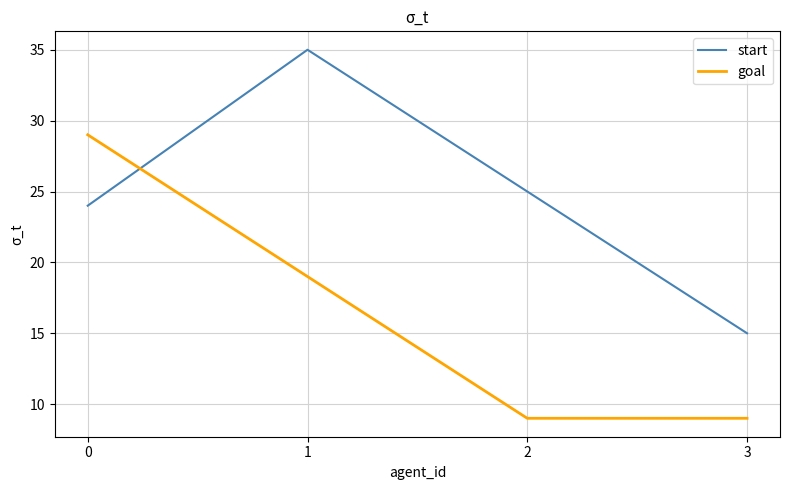

Rank the categories by start value from lowest to highest.

3, 0, 2, 1